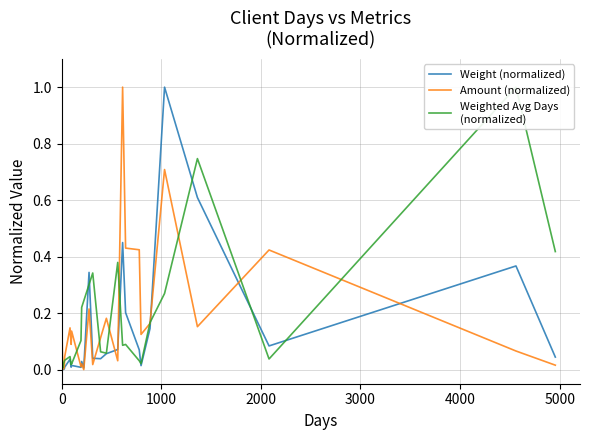

Reading right to left, what are all the values shown in this chart?

Weight (normalized): 0.0	0.4	0.1	0.6	1.0	0.1	0.0	0.1	0.2	0.4	0.1	0.1	0.0	0.0	0.3	0.0	0.0	0.0	0.0	0.0	0.0	0.0	0.0	0.0	0.0	0.0	0.0	0.0
Amount (normalized): 0.0	0.1	0.4	0.2	0.7	0.2	0.1	0.4	0.4	1.0	0.0	0.2	0.1	0.0	0.2	0.0	0.0	0.0	0.1	0.1	0.1	0.1	0.0	0.0	0.0	0.0	0.0	0.2
Weighted Avg Days
(normalized): 0.4	1.0	0.0	0.7	0.3	0.2	0.0	0.0	0.1	0.1	0.4	0.1	0.1	0.3	0.3	0.2	0.2	0.1	0.0	0.0	0.0	0.0	0.0	0.0	0.0	0.0	0.0	0.0